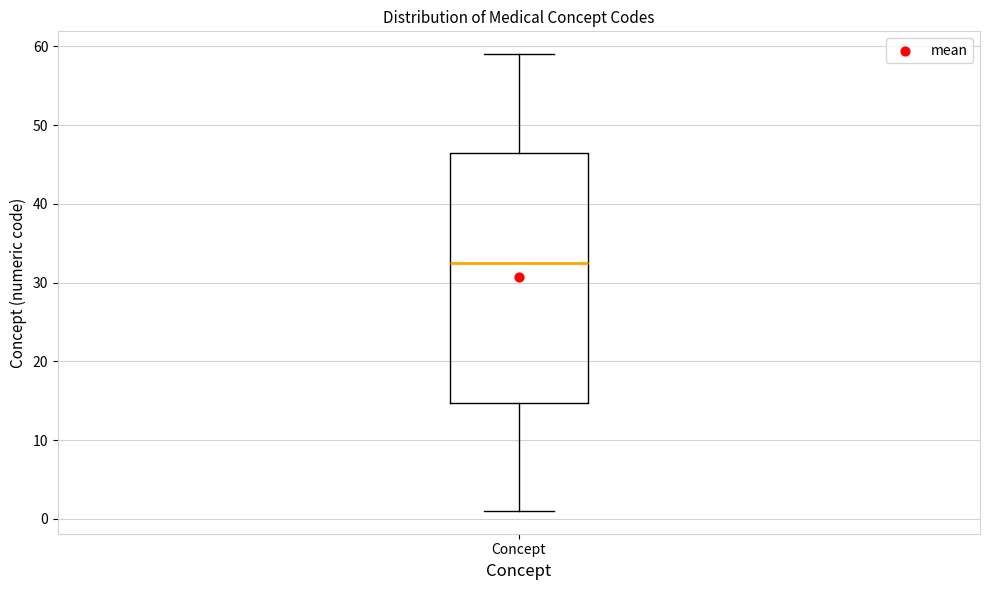

Where does the upper whisker of the box for Concept end on the y-axis? The values are not printed on the chart, so give them approximately, as read against the axis.

59